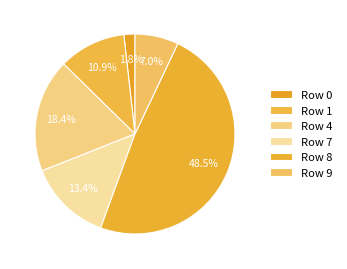

Which category has the biggest portion of the pie?

8